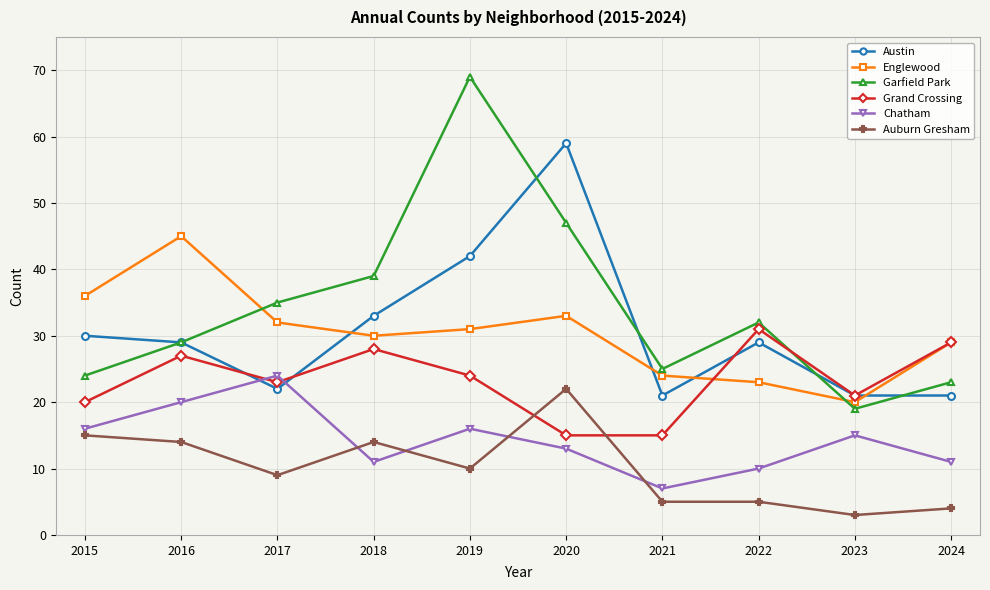

How many series are shown in this chart?

6